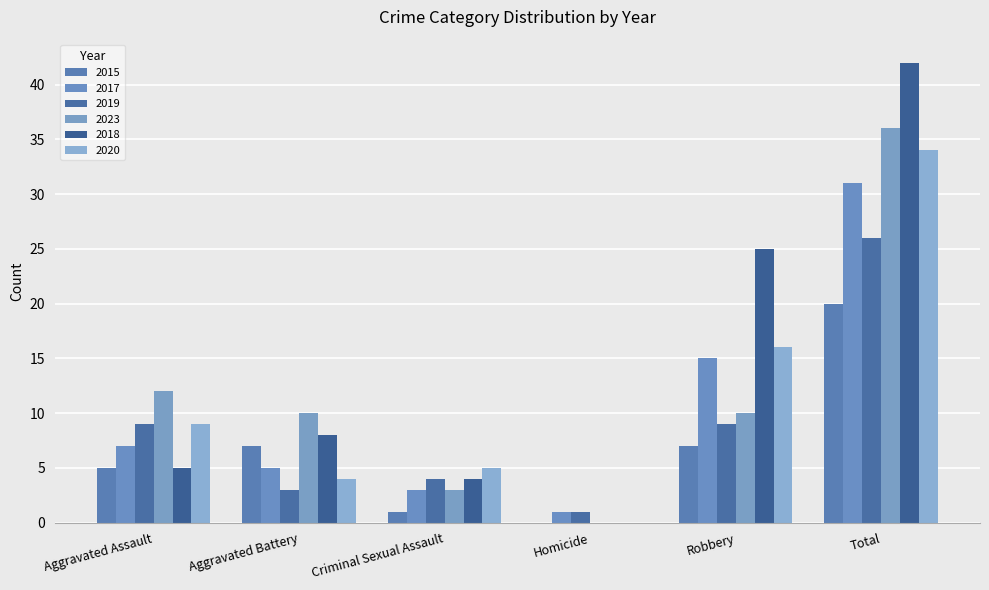

How many distinct data groups are displayed?

6